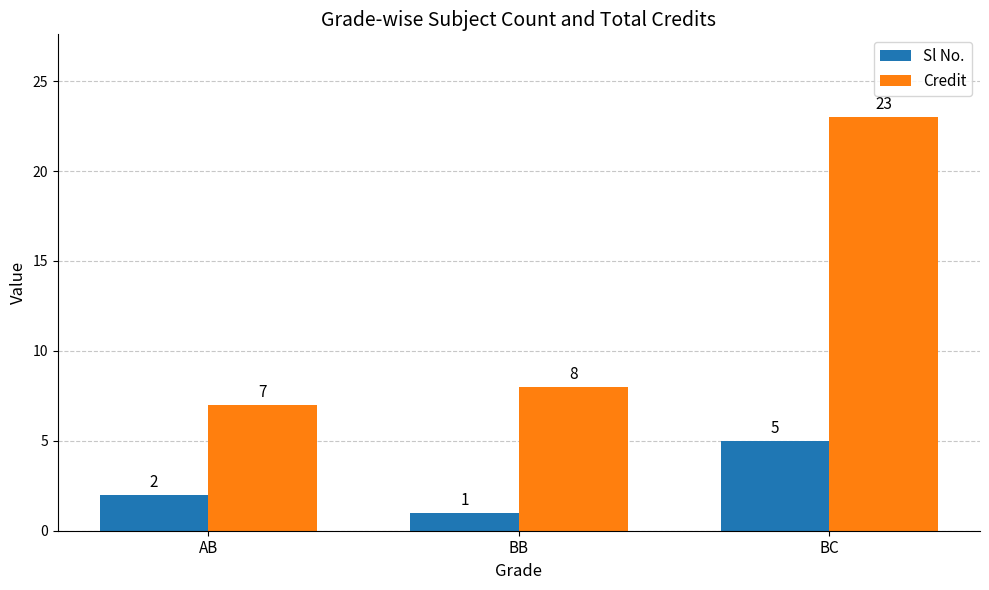

Rank the series by their maximum value, from highest to lowest.

Credit, Sl No.